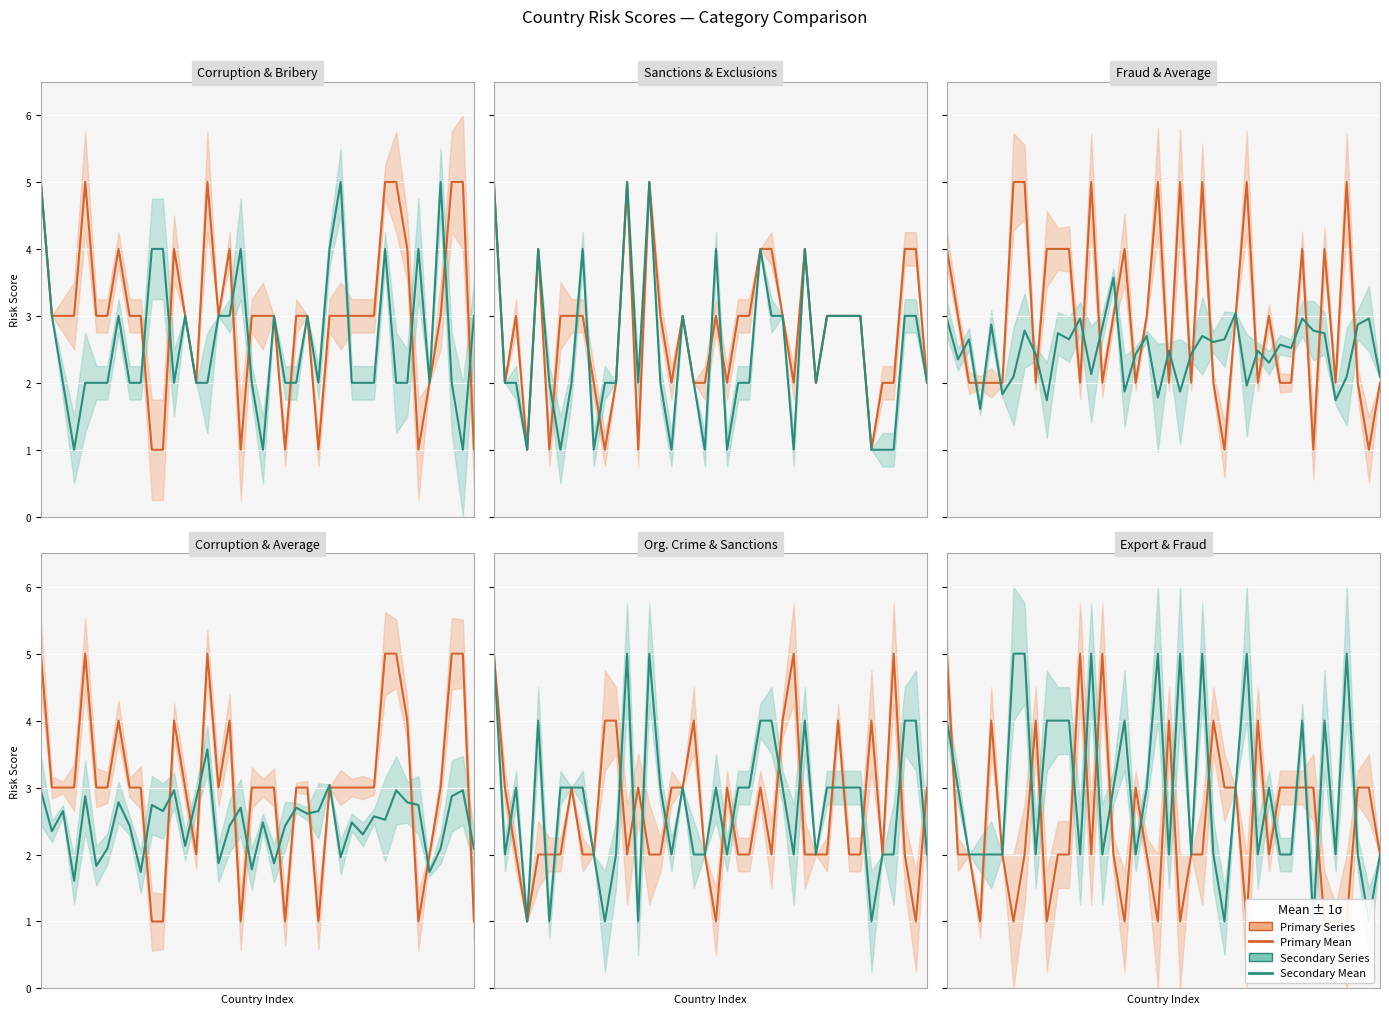

What is the smallest value displayed?

1.0